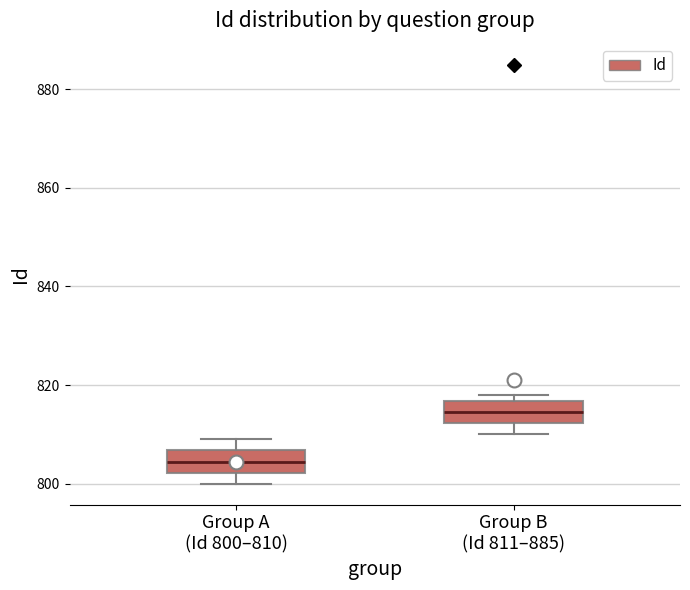

Reading left to right, read every box against the y-axis: the position of its median line, the range the box covers, and the ends of its whiskers. The values are not printed on the chart, so give them approximately, as read against the axis.

Group A (Id 800–810): median 804, box 802 to 806, whiskers 800 to 810
Group B (Id 811–885): median 814, box 812 to 816, whiskers 810 to 818